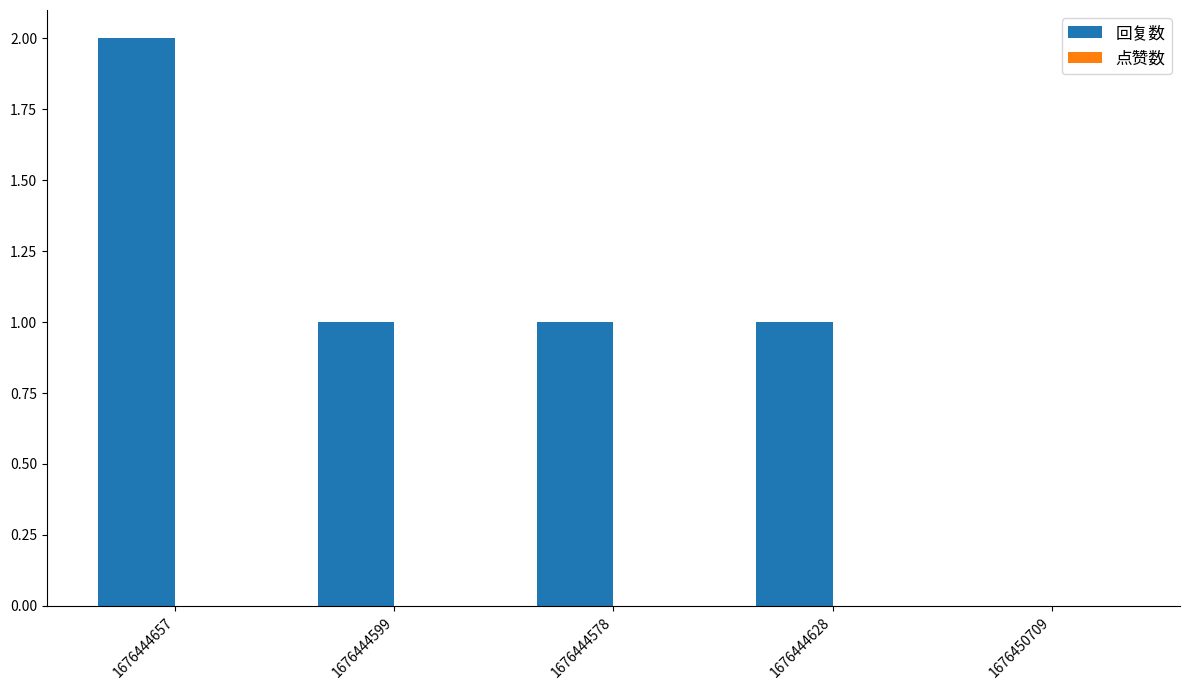

What is the ratio of the value at 1676444657 to the value at 1676444599?

2.0